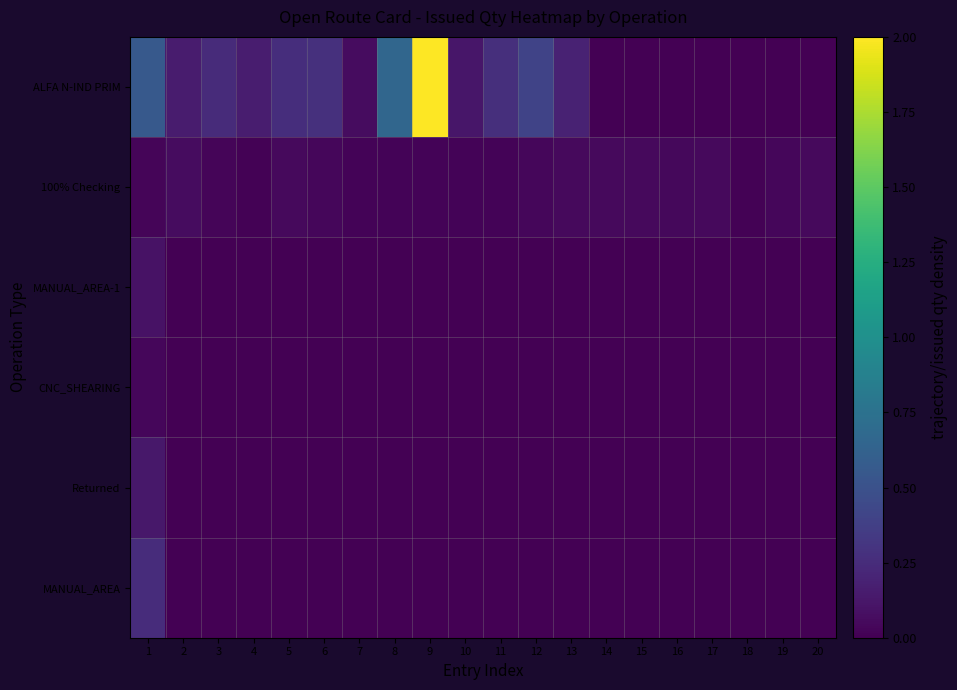

Rank the series at 14 from highest to lowest value.

100% Checking, ALFA N-IND PRIM, MANUAL_AREA-1, CNC_SHEARING, Returned, MANUAL_AREA